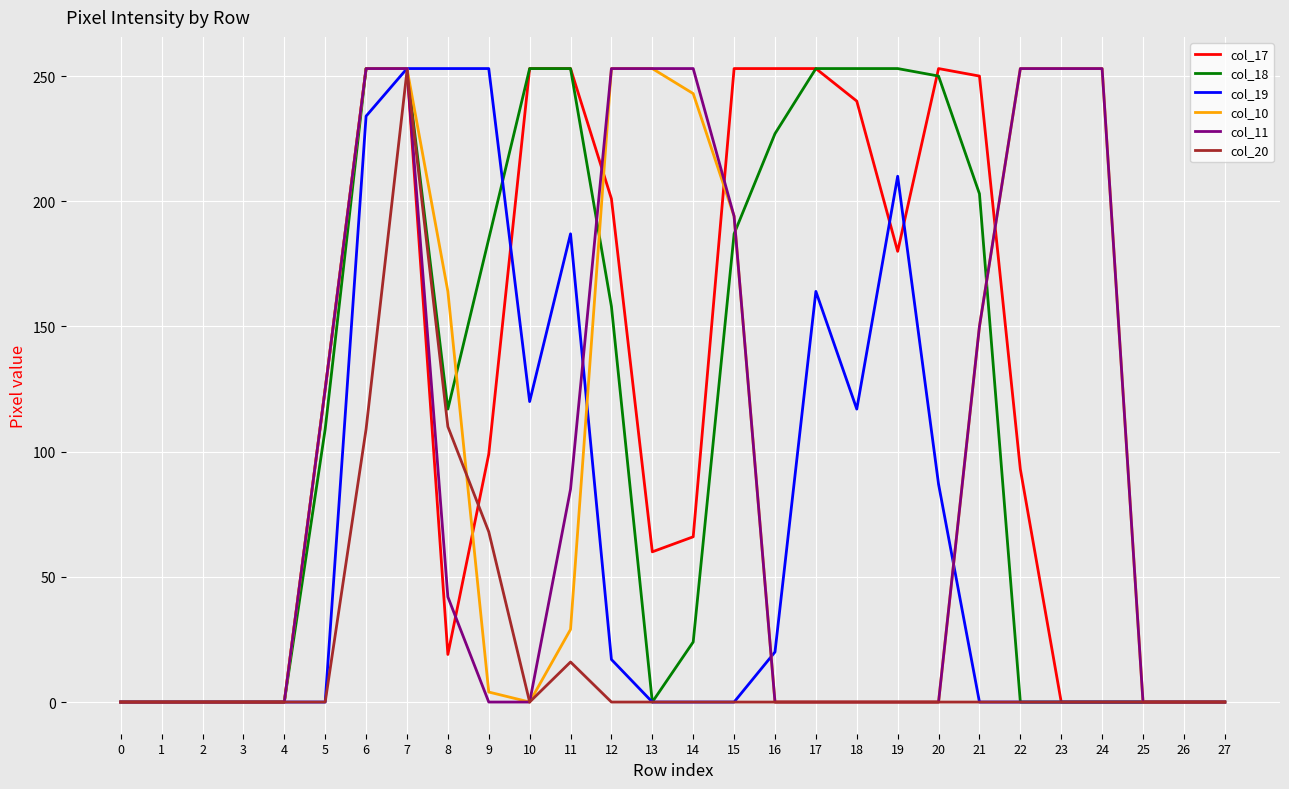

Is the value of col_11 at 20 greater than the value of col_10 at 6?

No